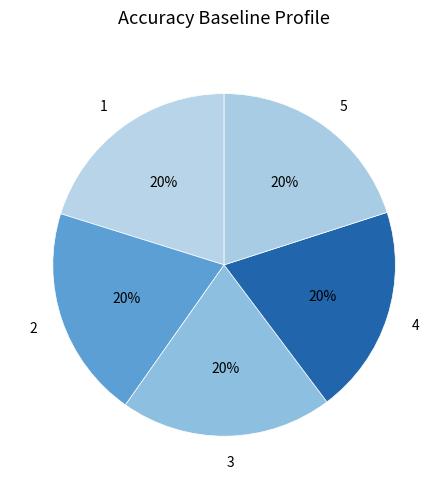

To the nearest percent, what portion does 4 represent?

20%